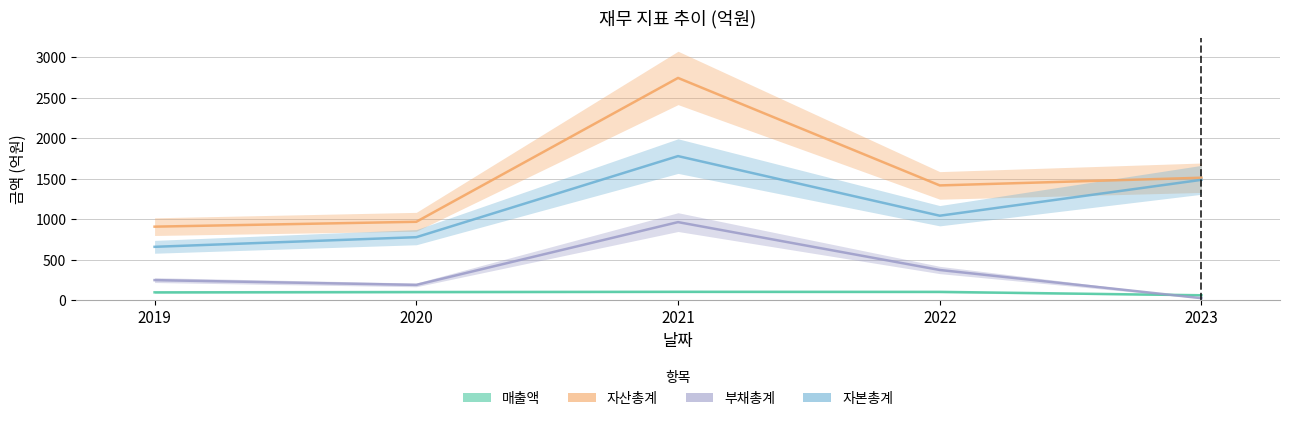

At which label does 매출액 first exceed 102?

2021